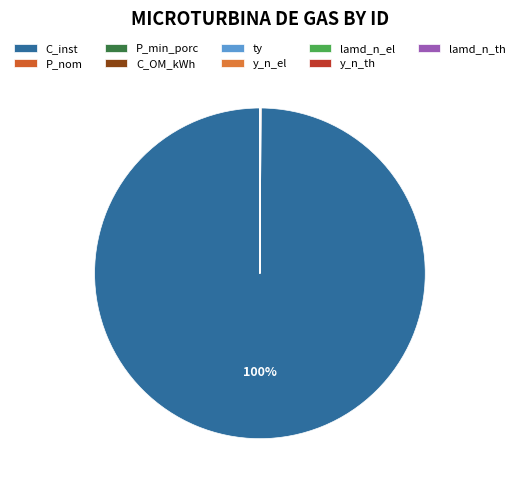

How many segments does this pie chart have?

9